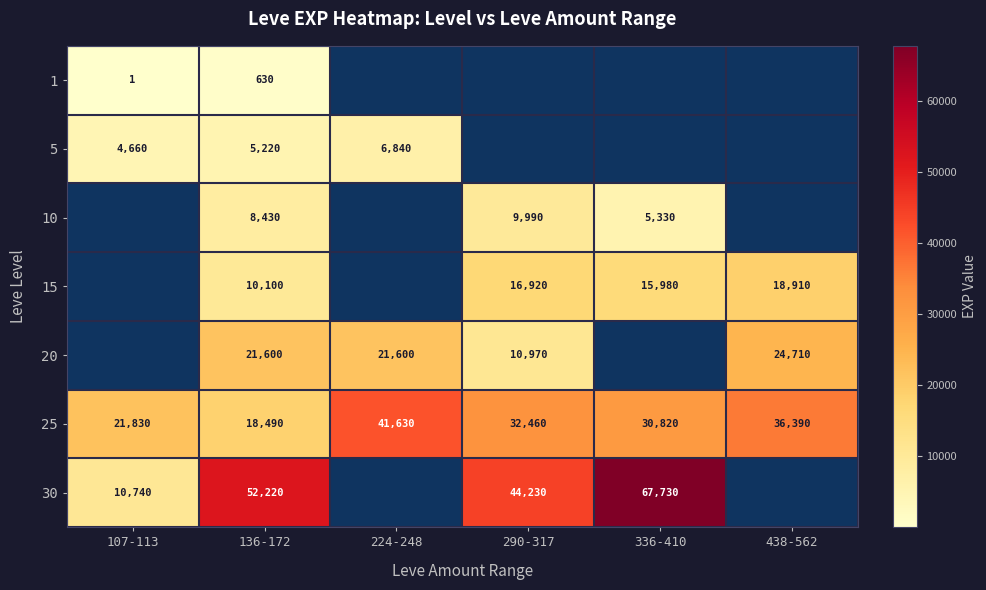

How many series are shown in this chart?

7